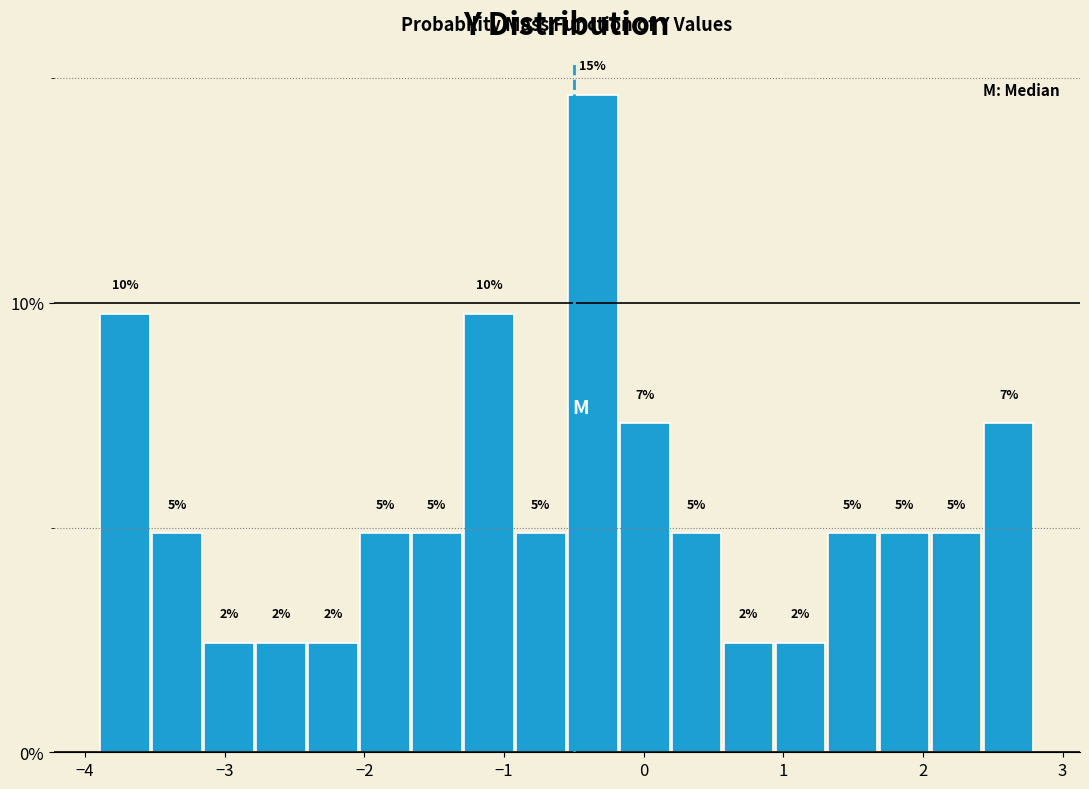

Read against the x-axis, roughly where is the centre of the tallest bar?

-0.4